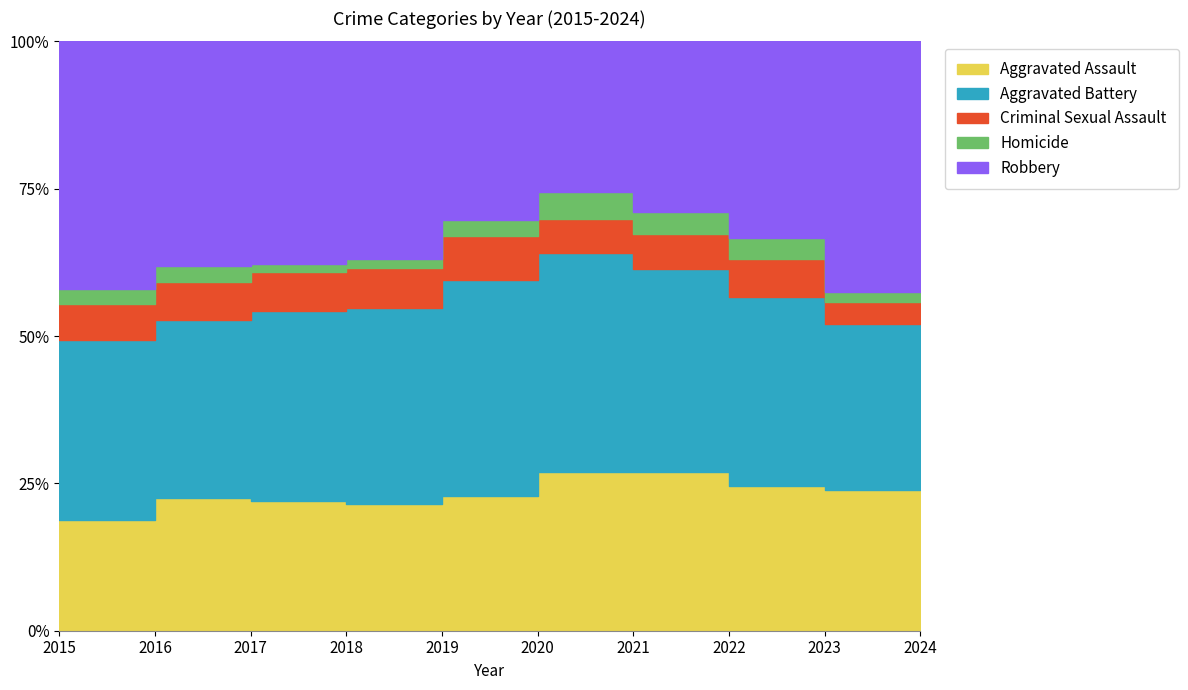

Does the chart have visible grid lines?

Yes